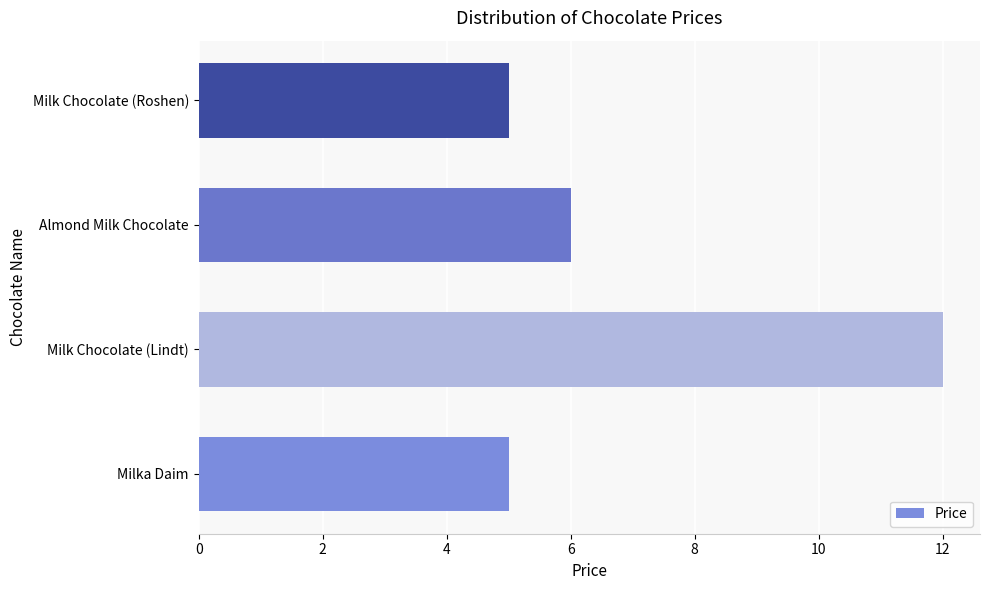

How many categories are shown in the chart?

4